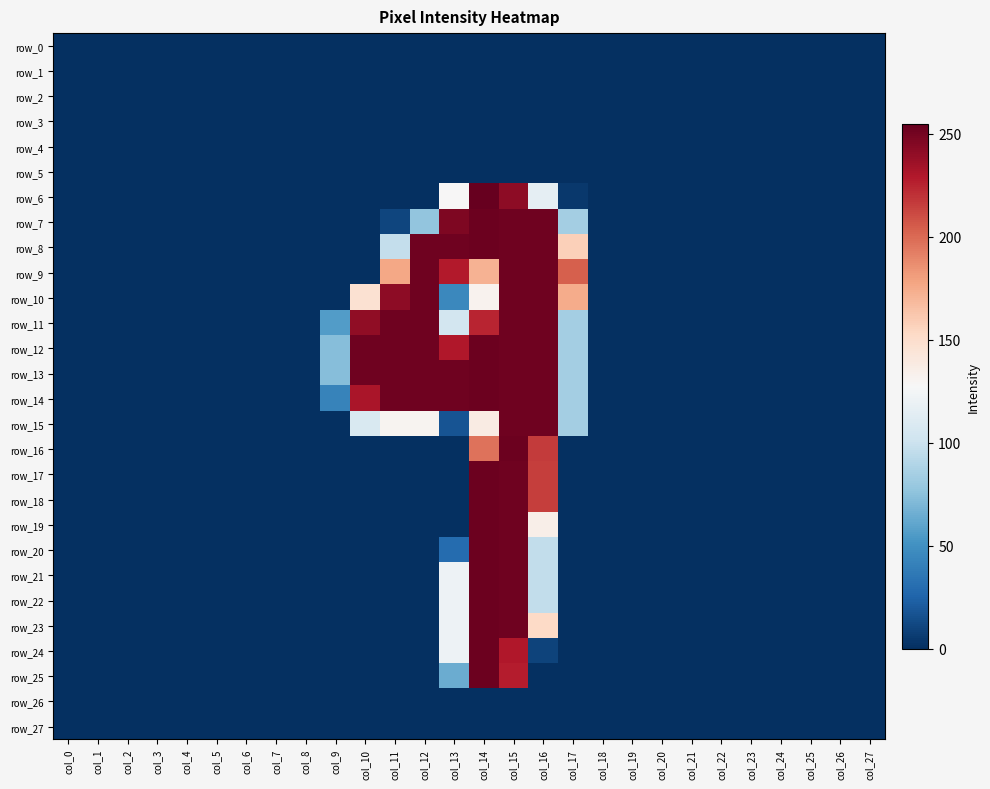

Rank the categories by row_26 value from highest to lowest.

col_0, col_1, col_2, col_3, col_4, col_5, col_6, col_7, col_8, col_9, col_10, col_11, col_12, col_13, col_14, col_15, col_16, col_17, col_18, col_19, col_20, col_21, col_22, col_23, col_24, col_25, col_26, col_27